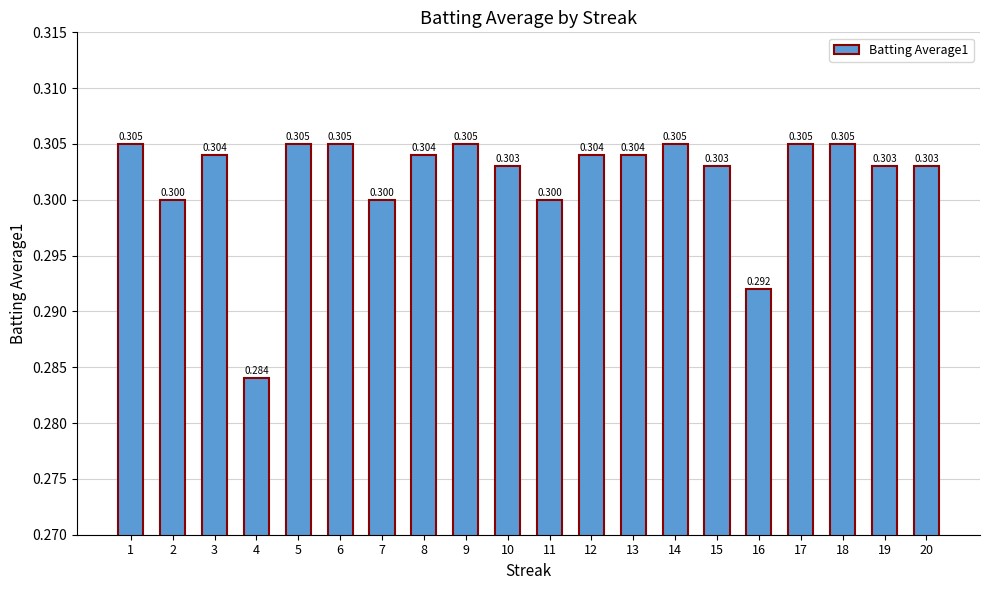

At which category does the chart reach its minimum across all series?

4